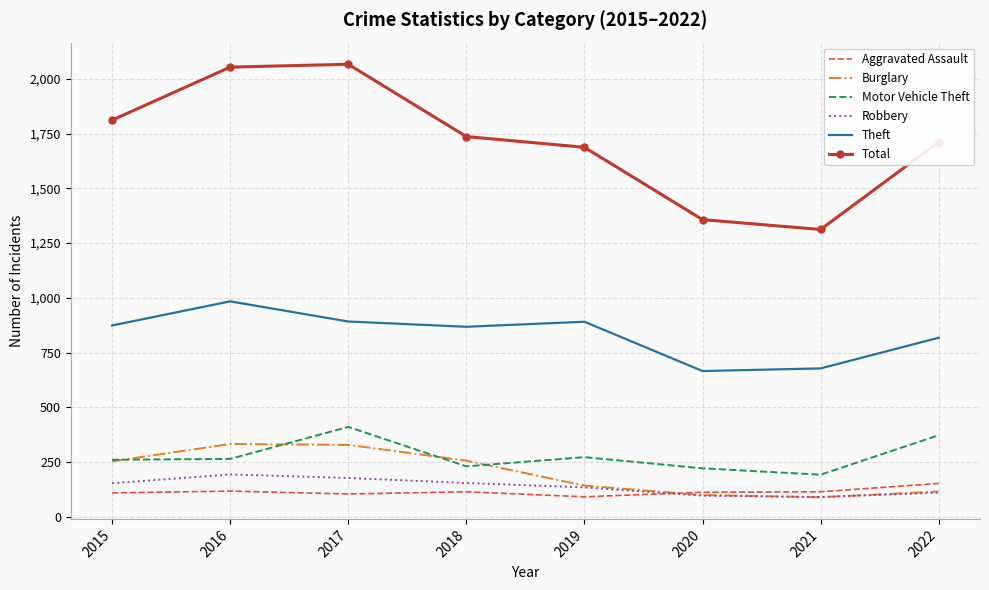

The Total series shows 1171 at 2016. True or false?

False